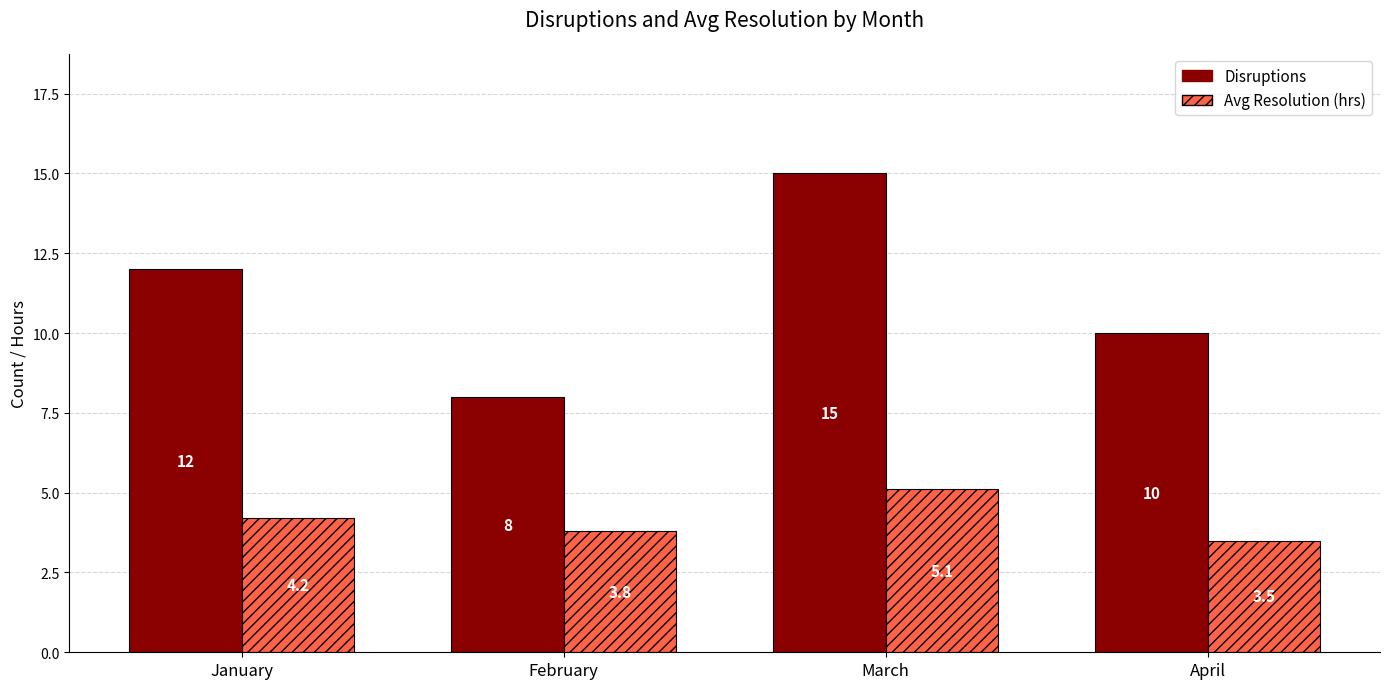

What is the difference between the maximum and second lowest values in the Avg Resolution (hrs) series?

1.3